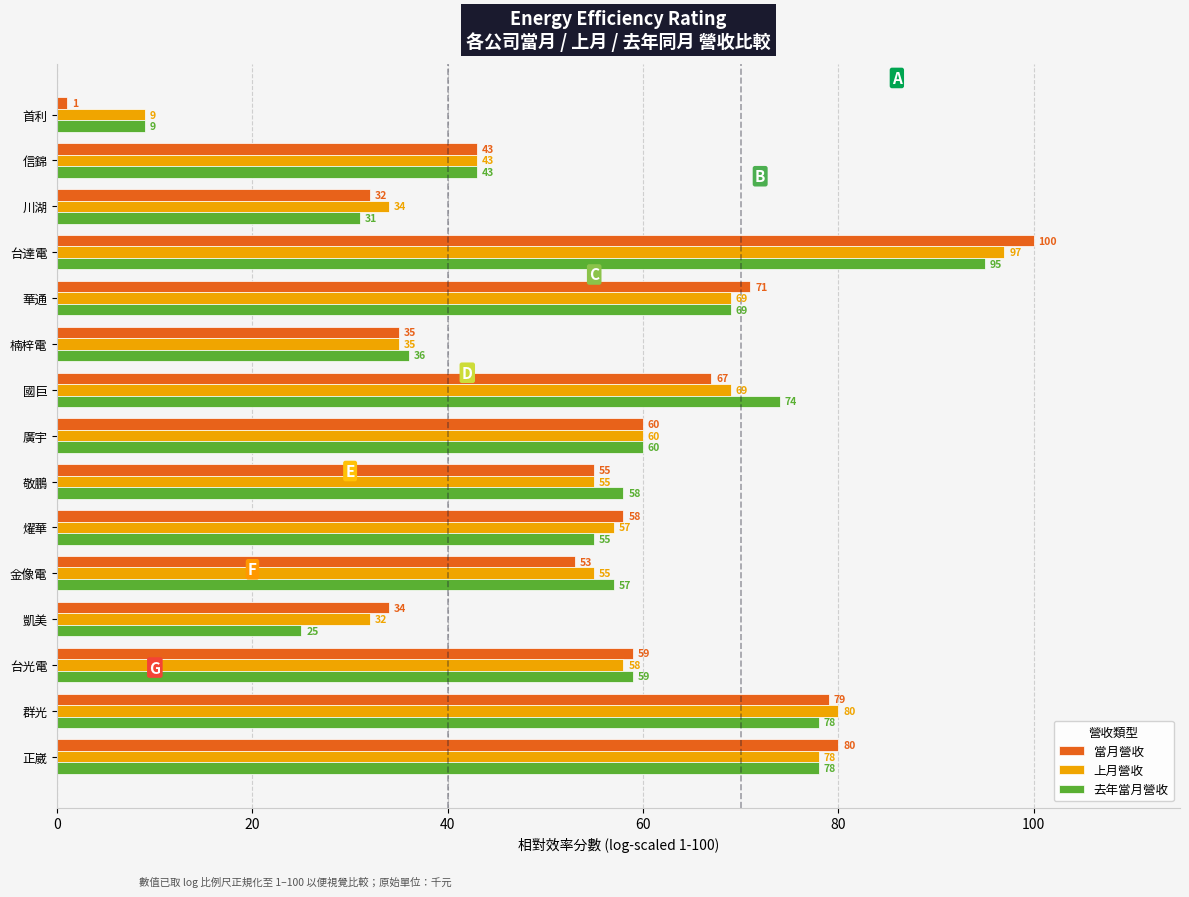

What is the average value of the 去年當月營收 series?

55